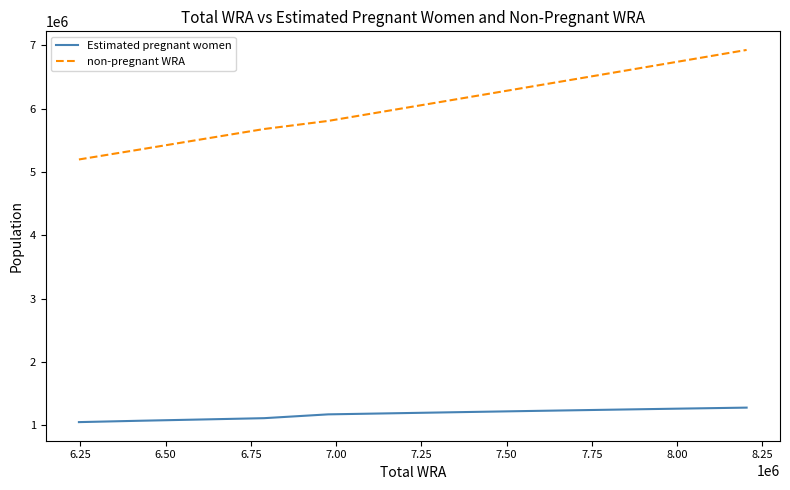

What is the average value of the Estimated pregnant women series?

1172705.6